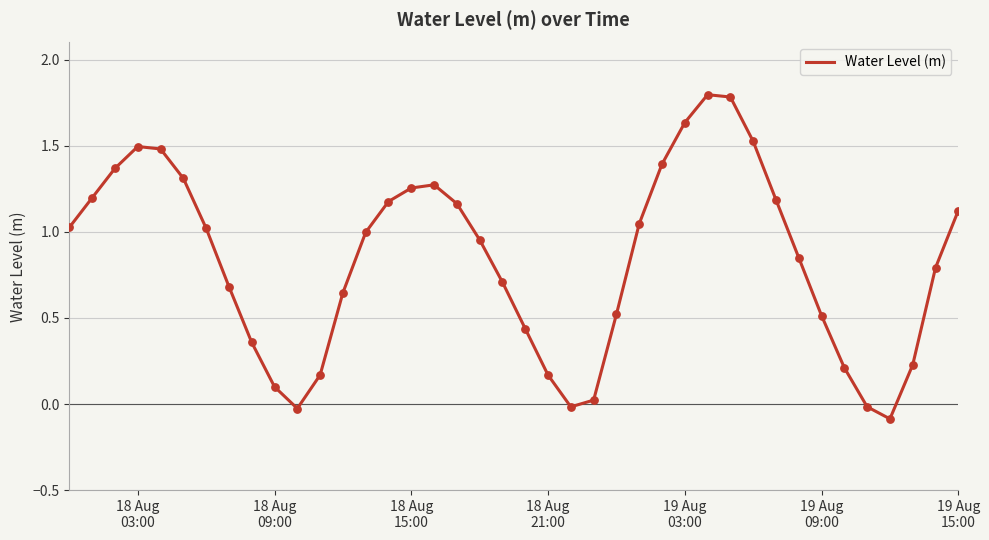

What is the difference between the maximum and minimum values?

1.9